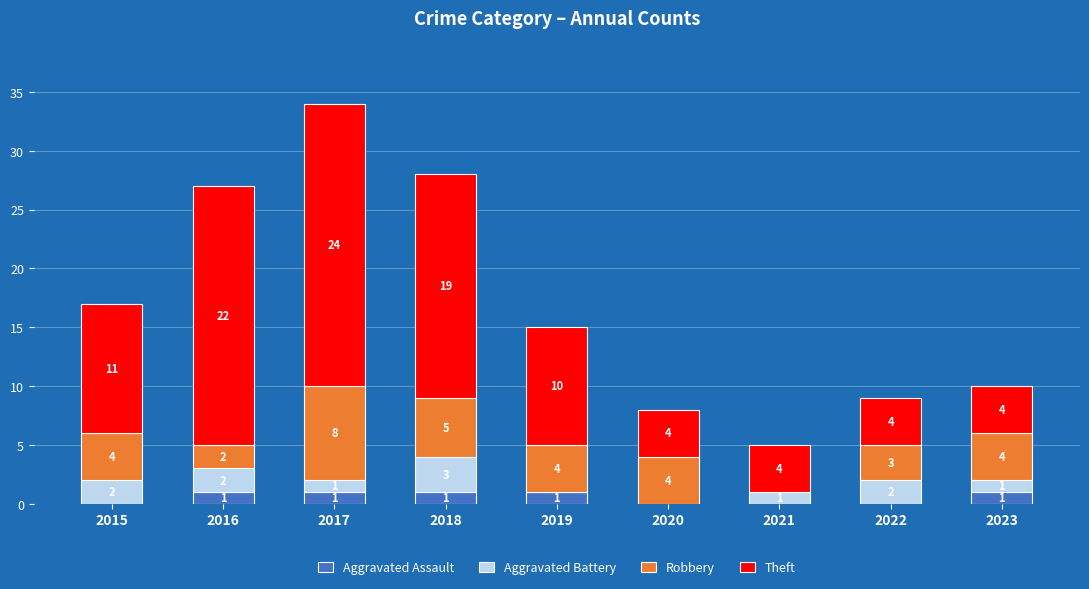

What is the total value across all series at 2023?

10